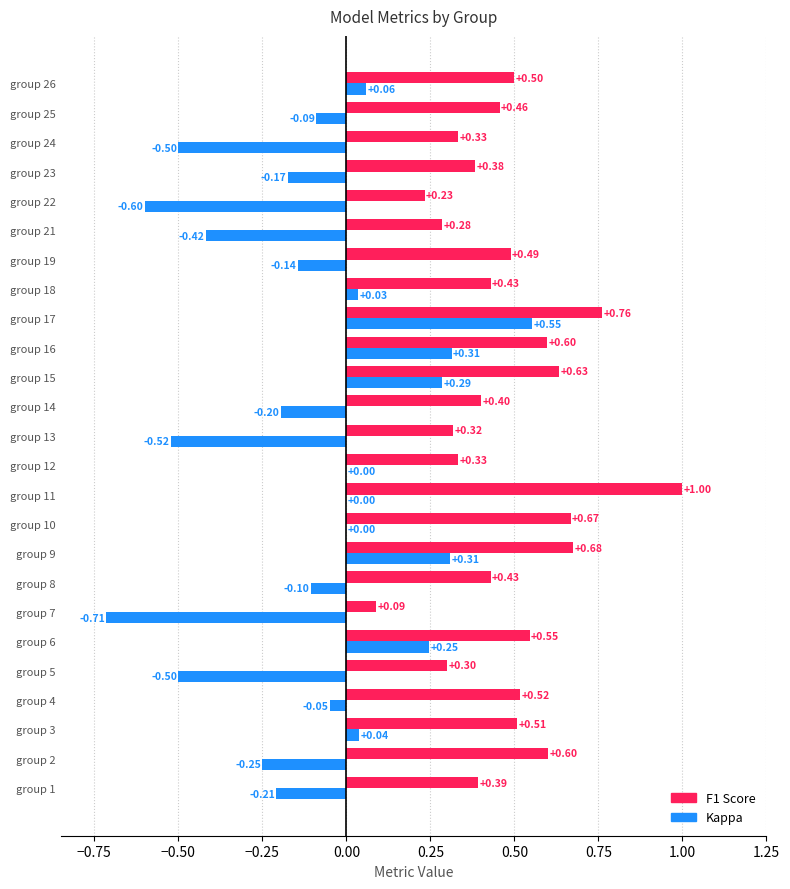

What is the total value across all series at group 8?

0.3